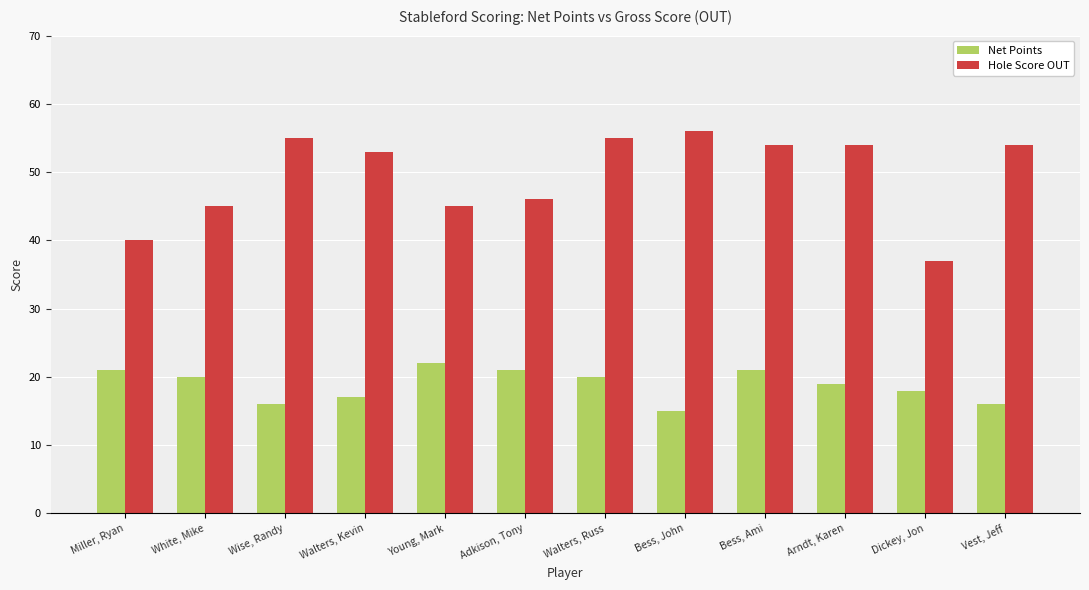

Are the bars grouped side by side (vs. stacked)?

Yes